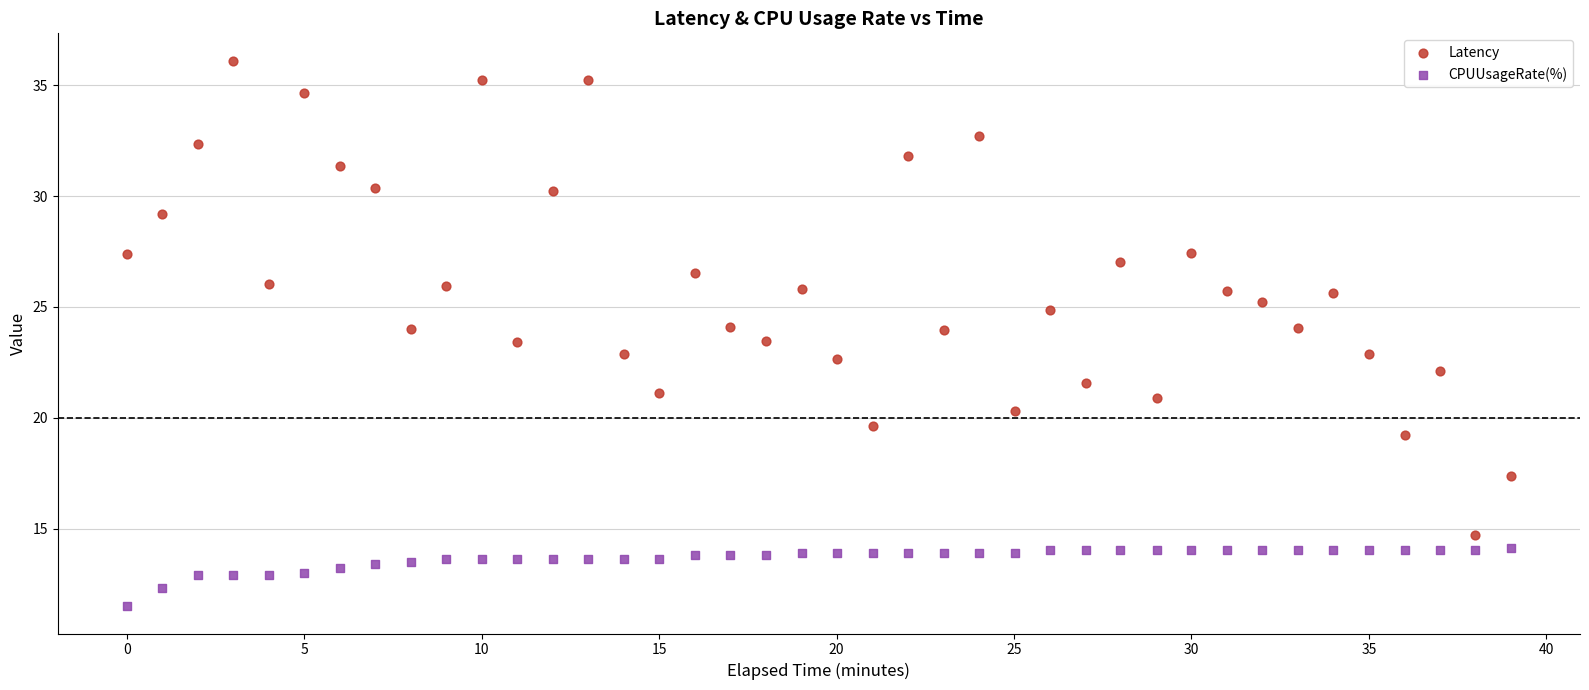

Across all data points, what is the range of Y values (max minus min)?

24.6